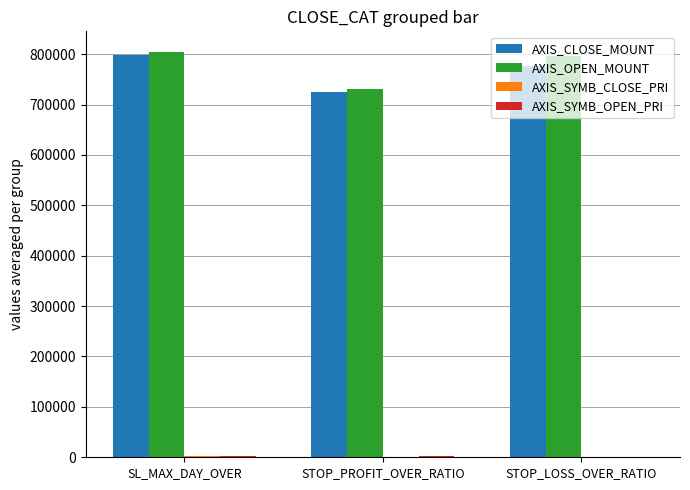

What is the spread (max minus min) of values at SL_MAX_DAY_OVER?

803324.1